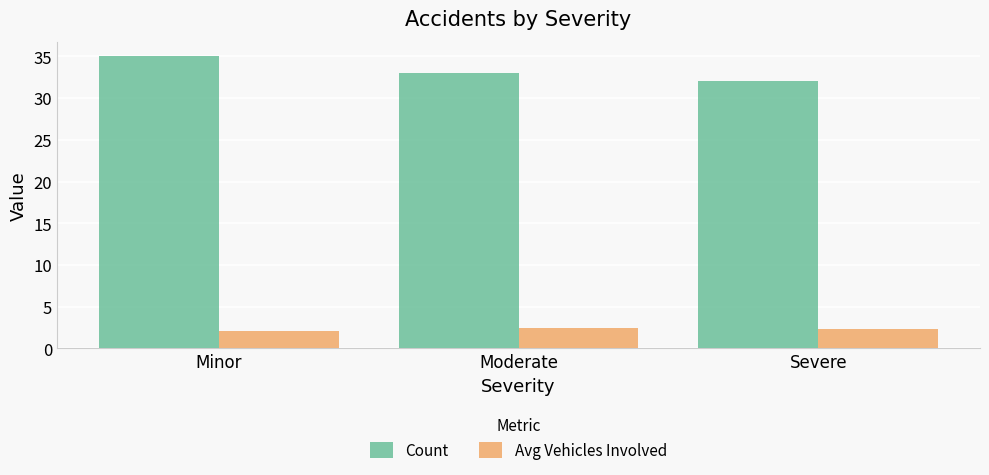

Is it true that Avg Vehicles Involved equals 2.5 at Moderate?

True